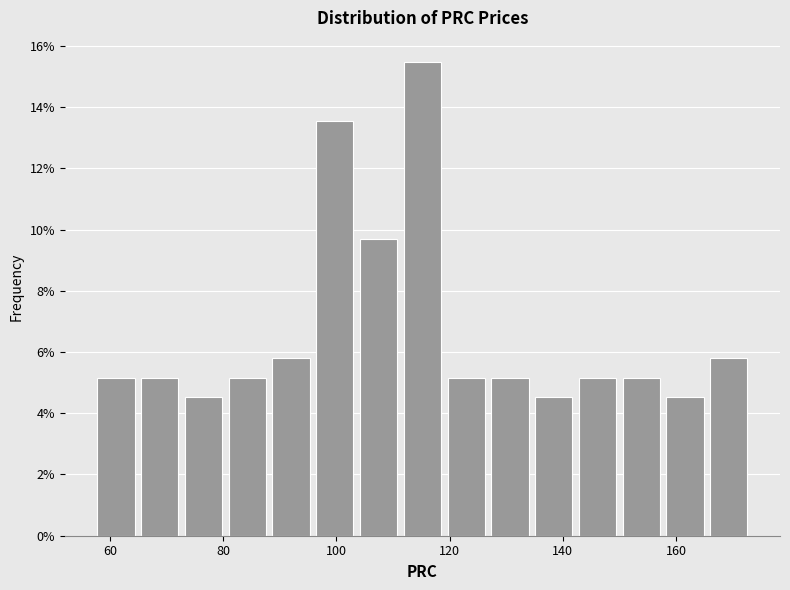

Around what value on the x-axis is the tallest bar? Give the approximate position of its centre, as read against the axis.

116